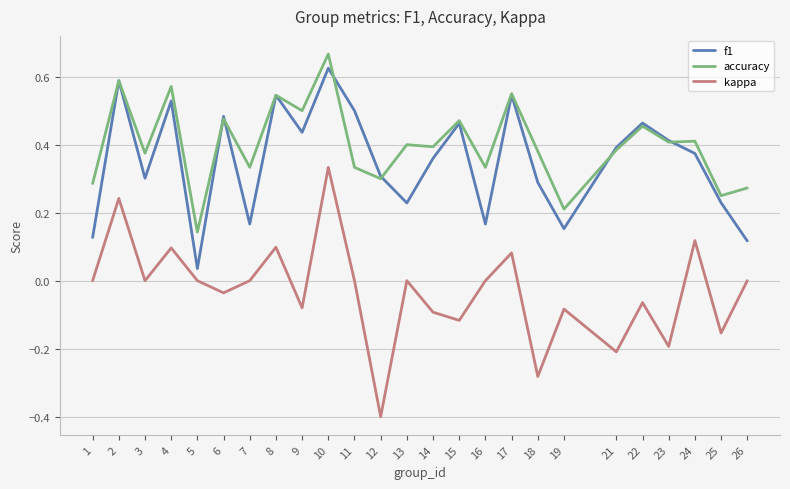

Which series changed the most between 10 and 19?

f1